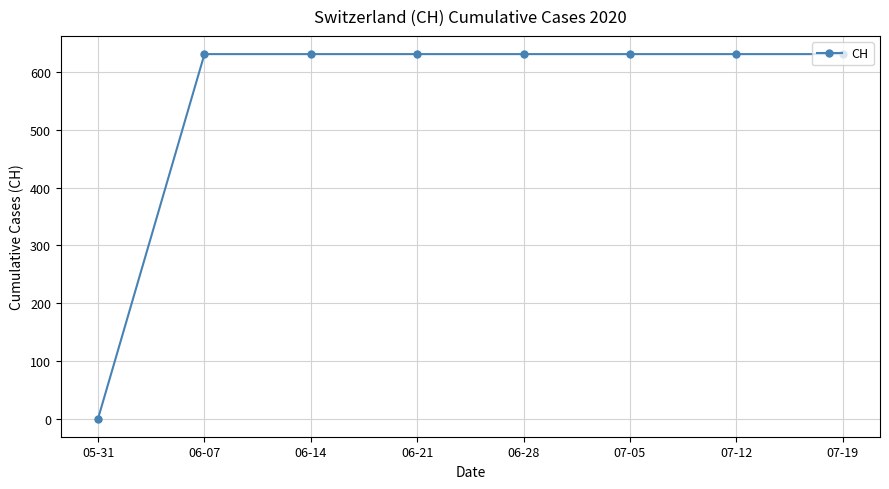

Reading left to right, what are all the values shown in this chart?

05-31=0	06-07=631	06-14=631	06-21=631	06-28=631	07-05=631	07-12=631	07-19=631